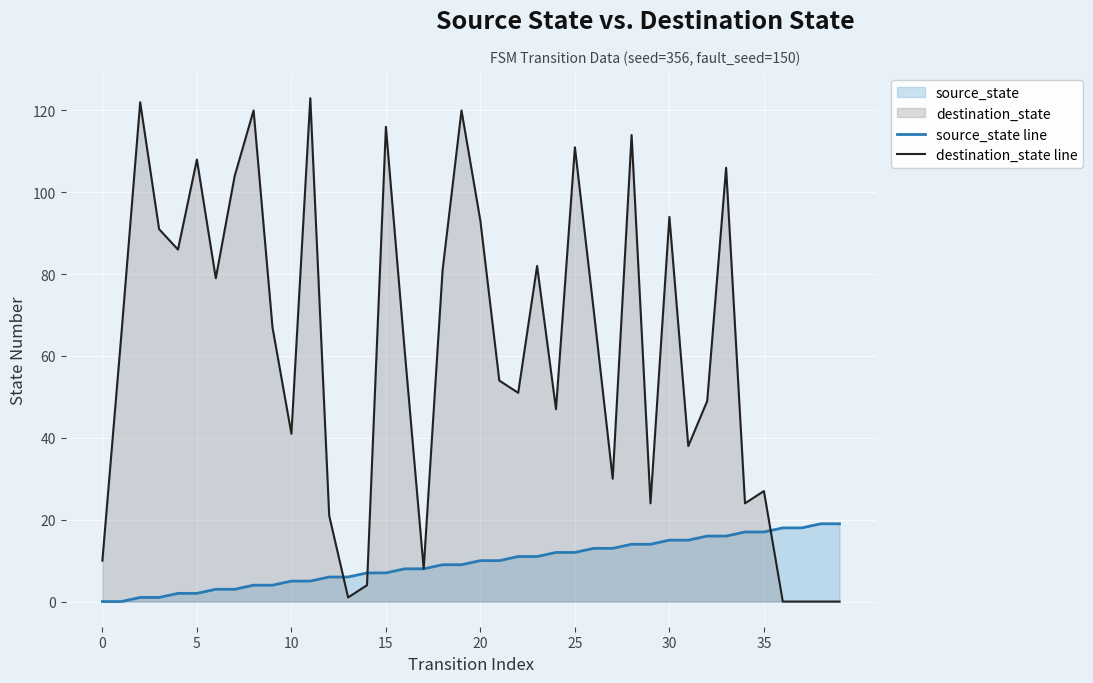

How many values in the destination_state line series are below 65?

20